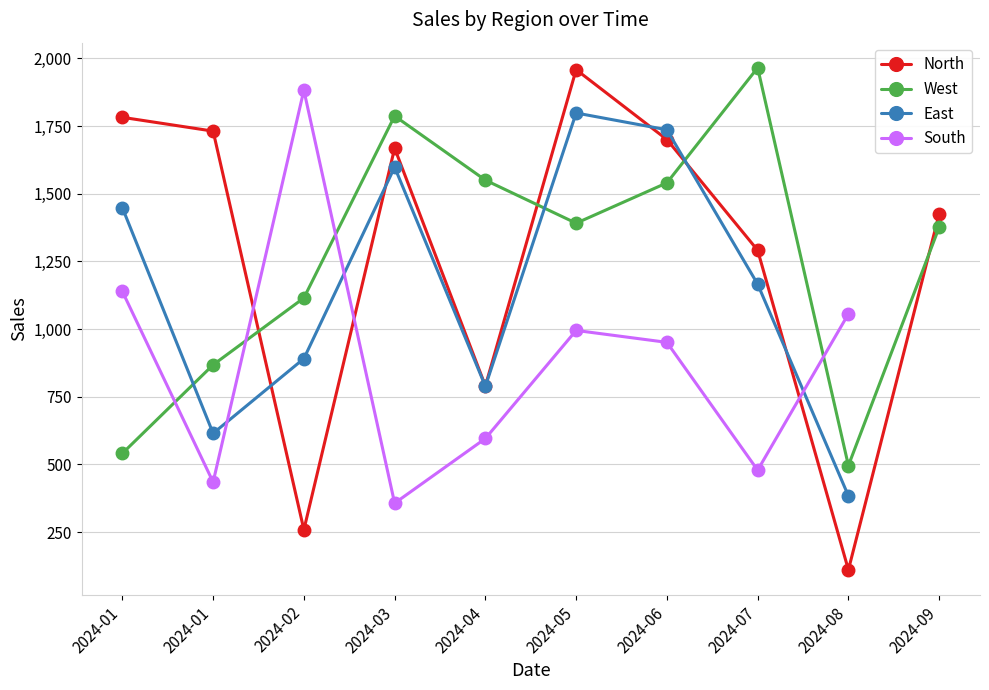

How many times do North and West cross each other?

4